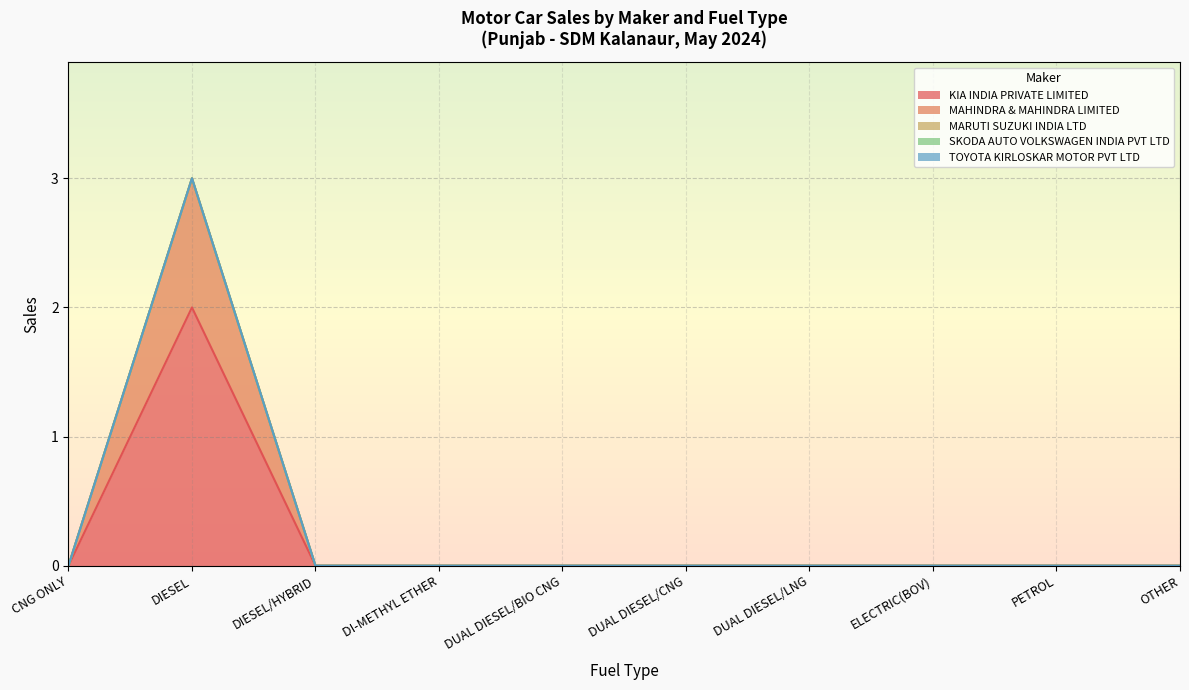

Which category has the highest value across all series?

DIESEL